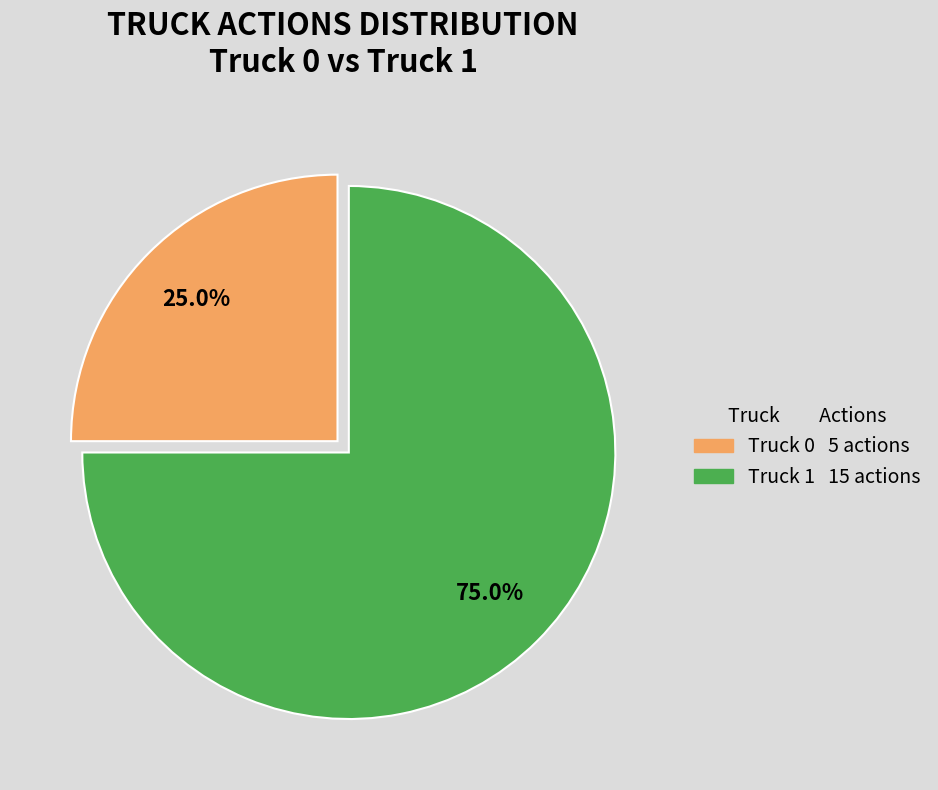

How many slices are in this pie chart?

2